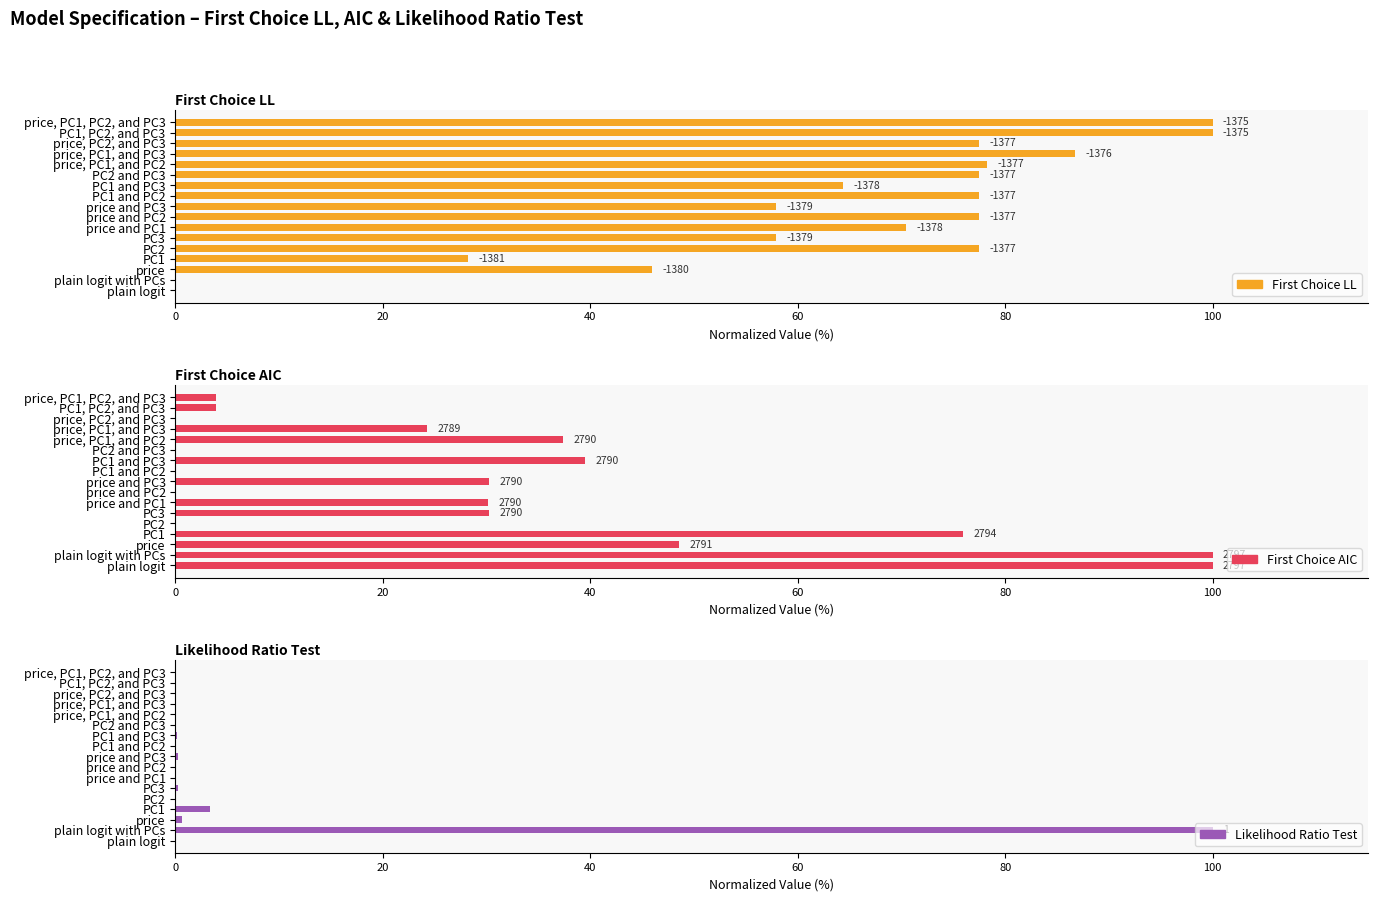

How many data points does each series have?

17